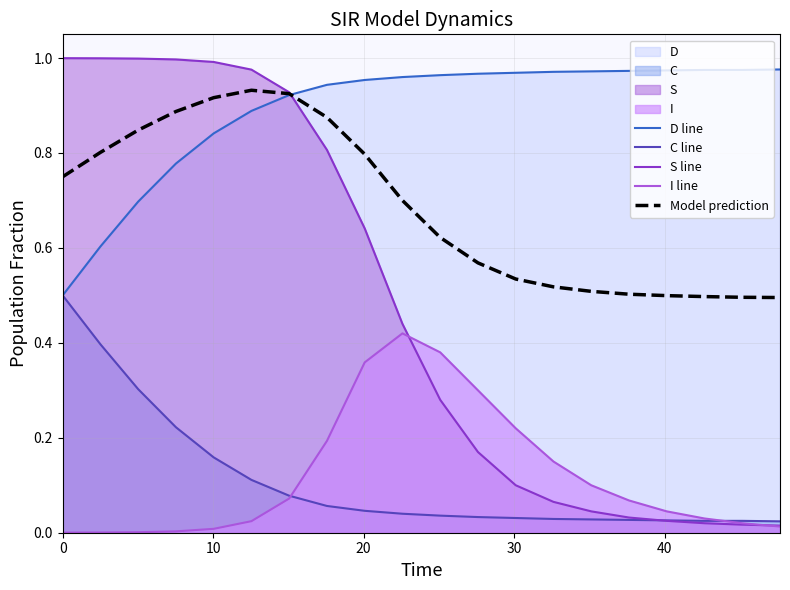

True or false: C line has more than 0 points higher than both neighbors.

False